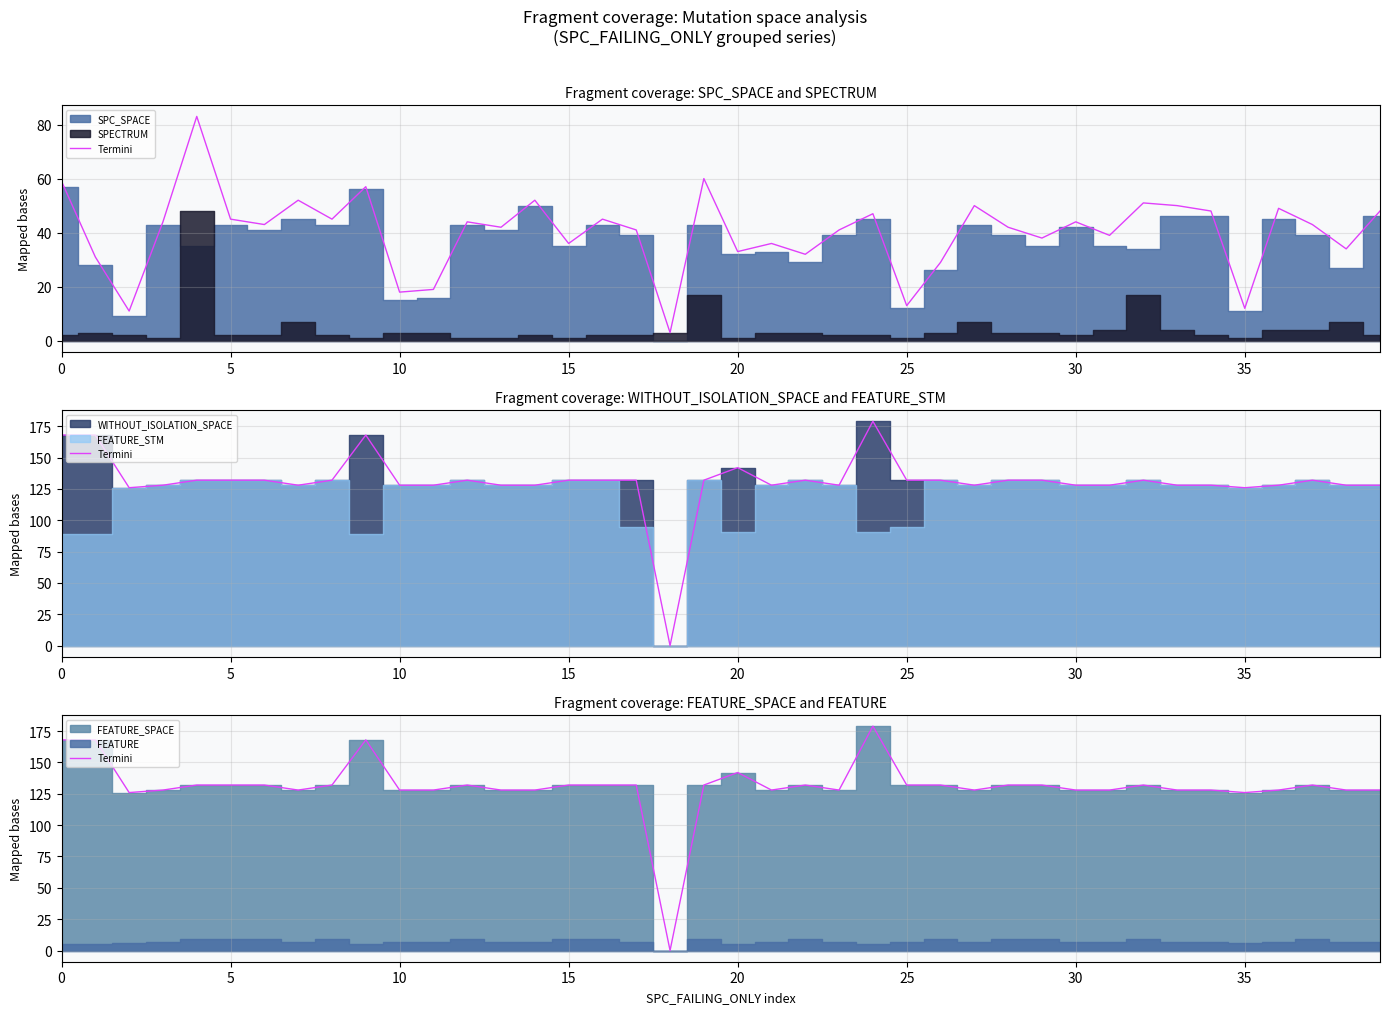

What is the difference between the second highest and minimum values?

168